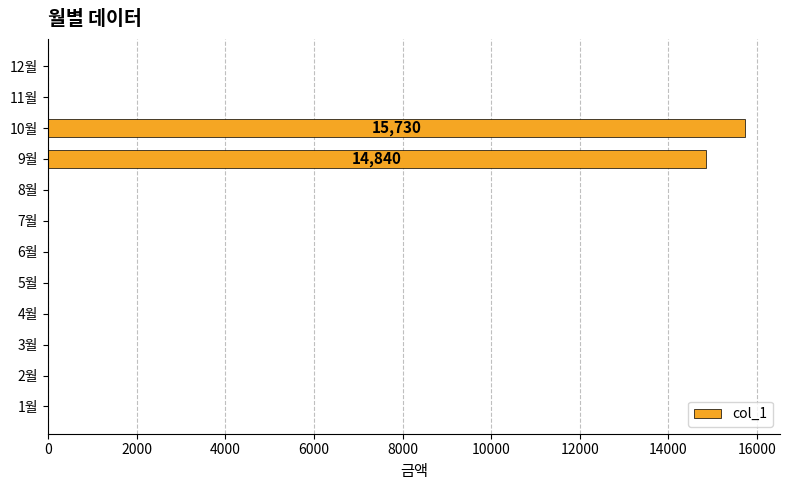

What is the greatest value displayed?

15730